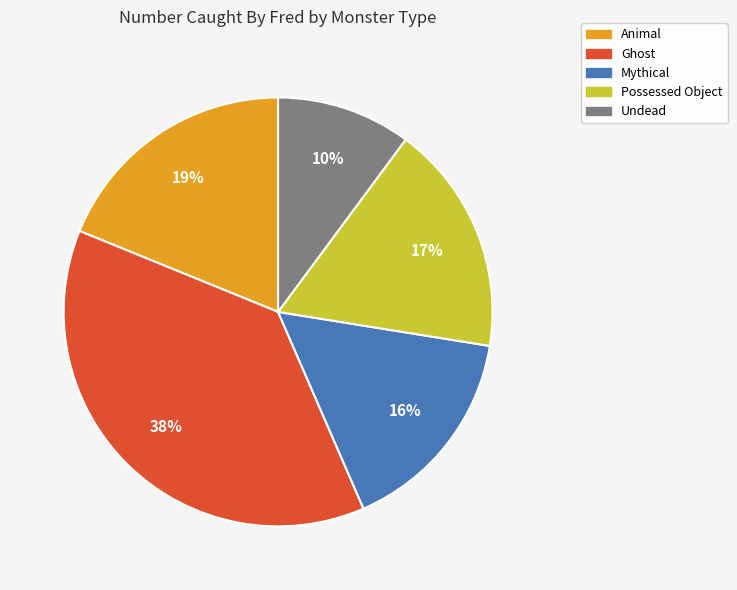

Between Animal and Undead, which is larger?

Animal